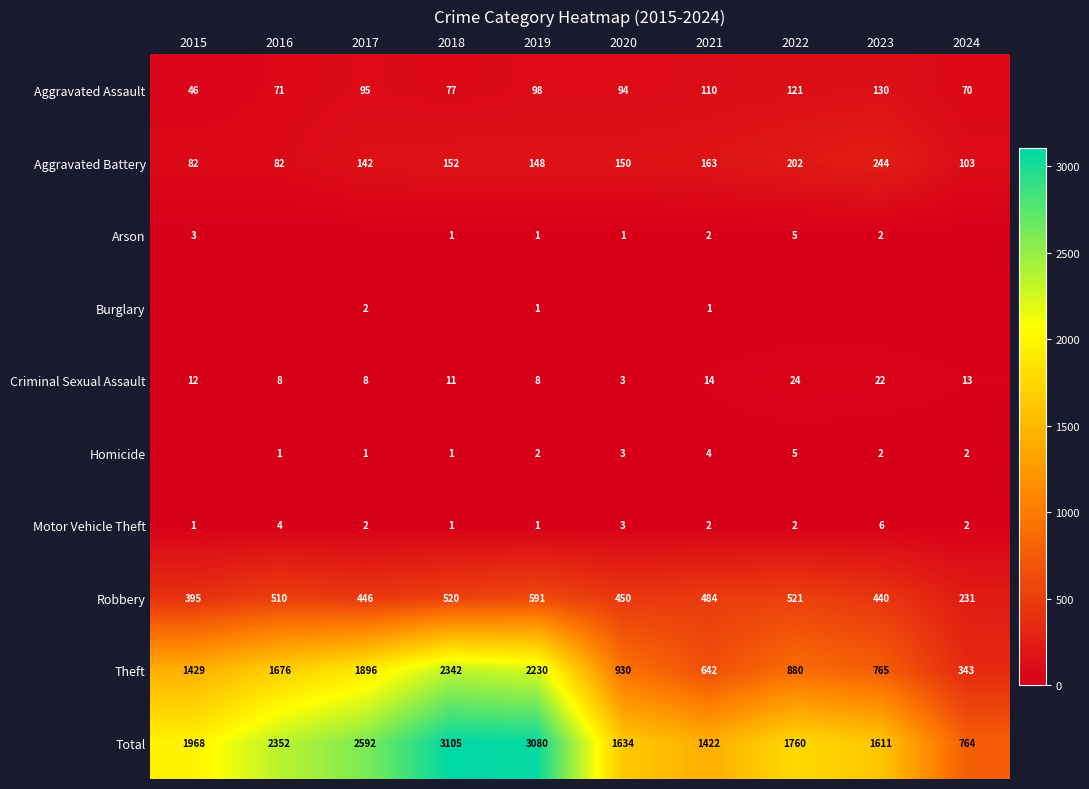

True or false: Criminal Sexual Assault has a value of 5 at 2017.

False